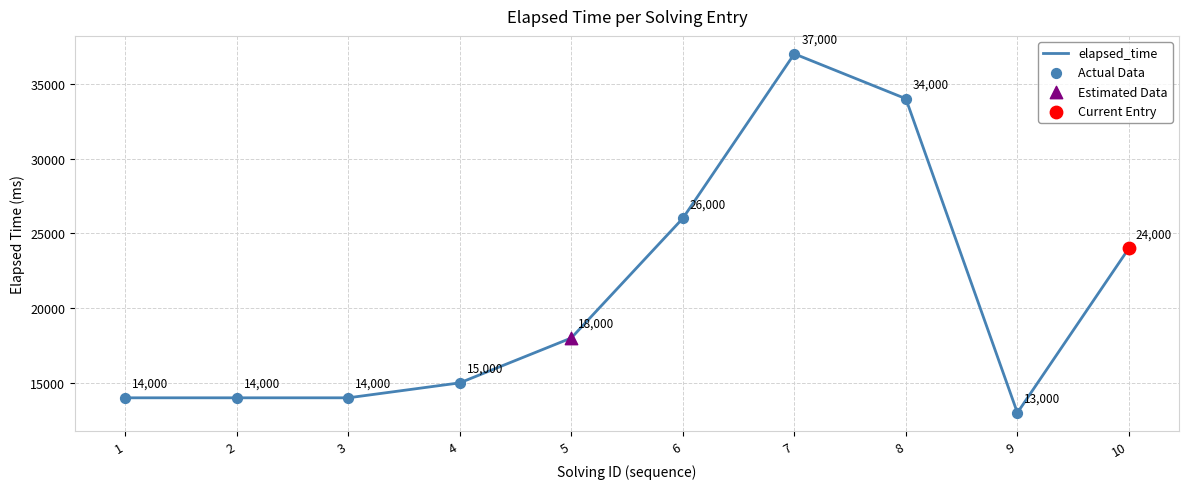

Which has a higher value, 4 or 5?

5